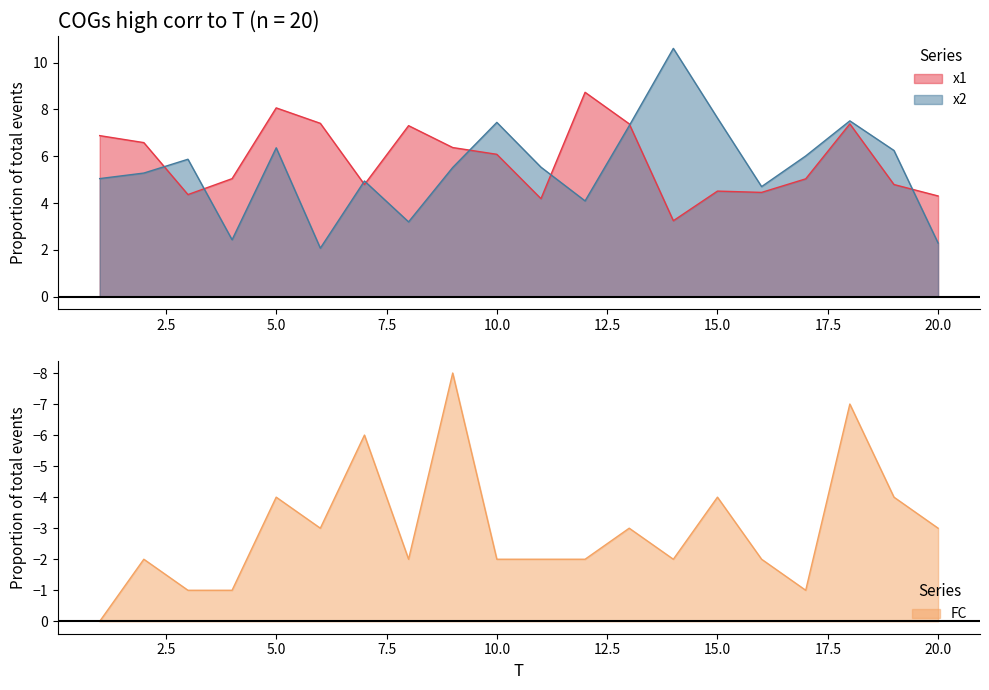

How many times do x1 and x2 cross each other?

8